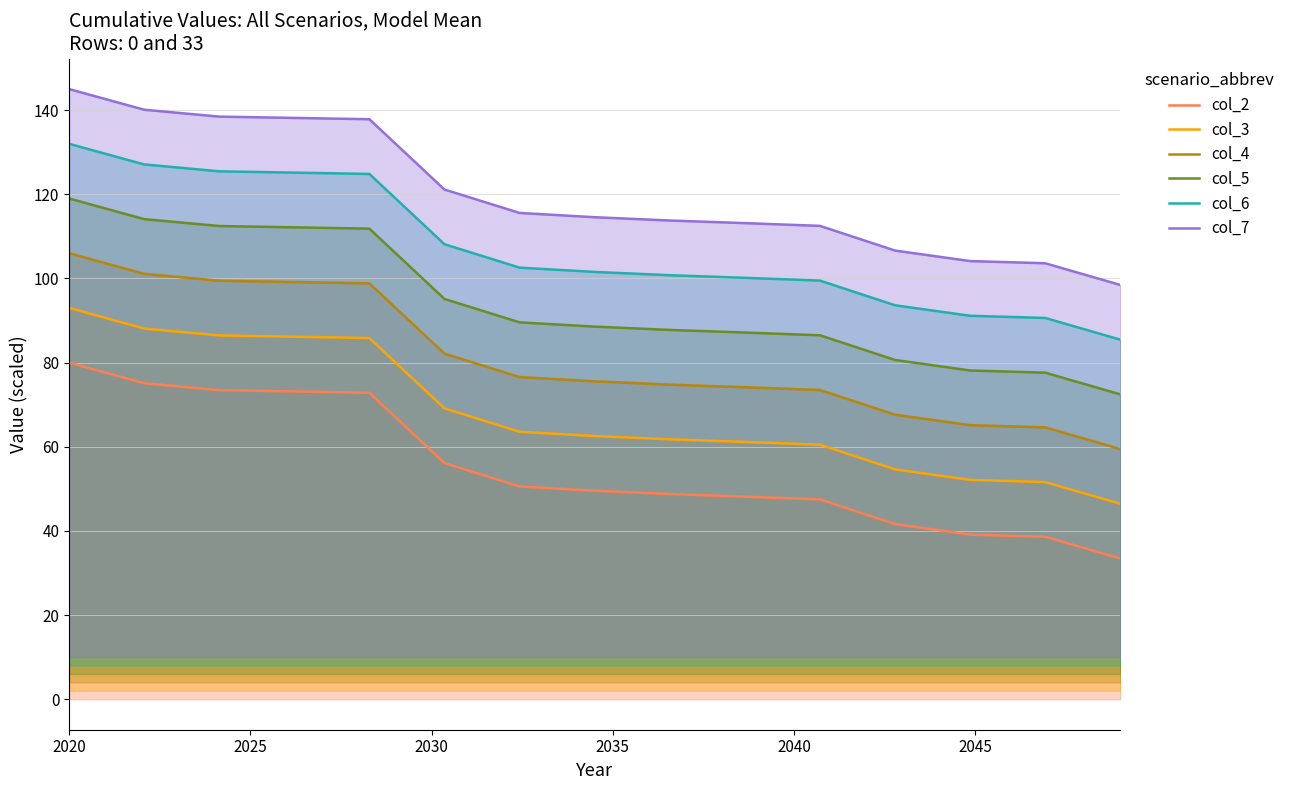

Reading left to right, list all the values displayed in this chart.

col_2: 80.0	75.1	73.4	73.1	72.8	56.1	50.6	49.5	48.8	48.1	47.5	41.6	39.1	38.6	33.4
col_3: 93.0	88.1	86.4	86.1	85.8	69.1	63.6	62.5	61.8	61.1	60.5	54.6	52.1	51.6	46.4
col_4: 106.0	101.1	99.4	99.1	98.8	82.1	76.6	75.5	74.8	74.1	73.5	67.6	65.1	64.6	59.4
col_5: 119.0	114.1	112.4	112.1	111.8	95.1	89.6	88.5	87.8	87.1	86.5	80.6	78.1	77.6	72.4
col_6: 132.0	127.1	125.4	125.1	124.8	108.1	102.6	101.5	100.8	100.1	99.5	93.6	91.1	90.6	85.4
col_7: 145.0	140.1	138.4	138.1	137.8	121.1	115.6	114.5	113.8	113.1	112.5	106.6	104.1	103.6	98.4